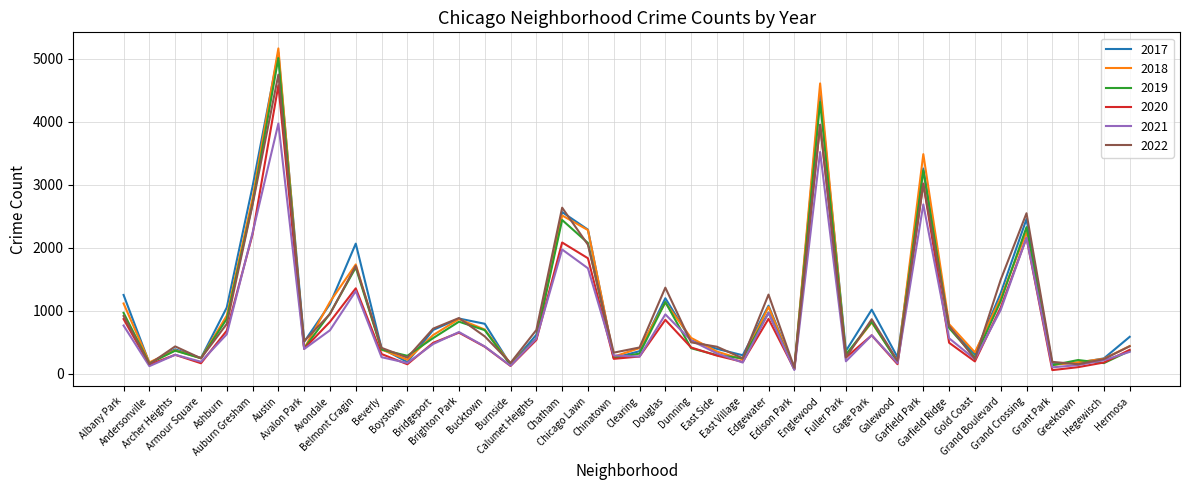

Is this an area chart (filled region under the line)?

No